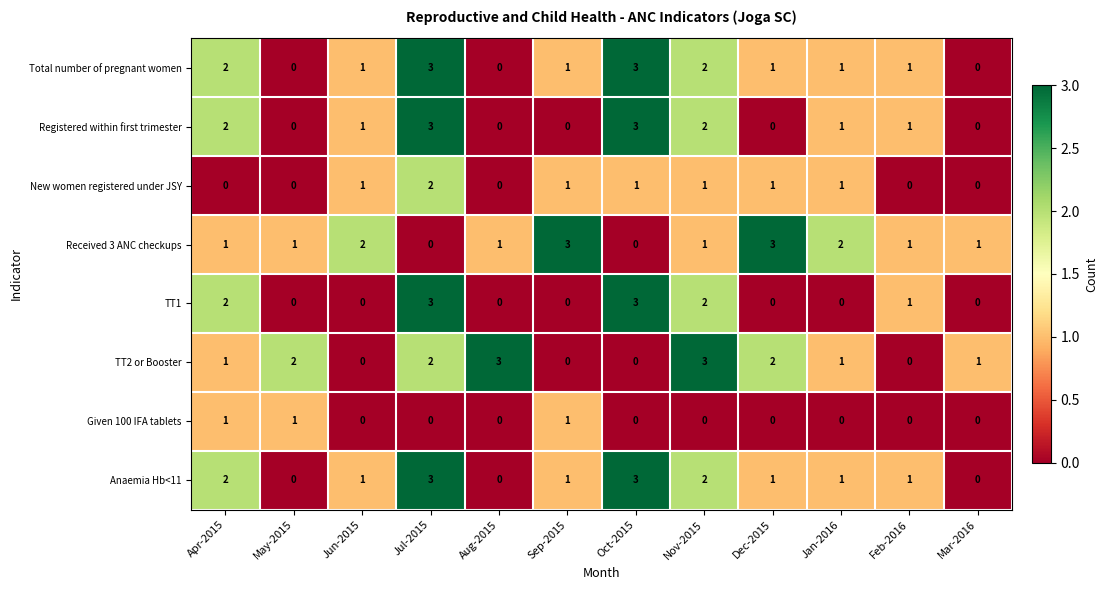

Is the value of Given 100 IFA tablets at Apr-2015 greater than the value of Registered within first trimester at Dec-2015?

Yes